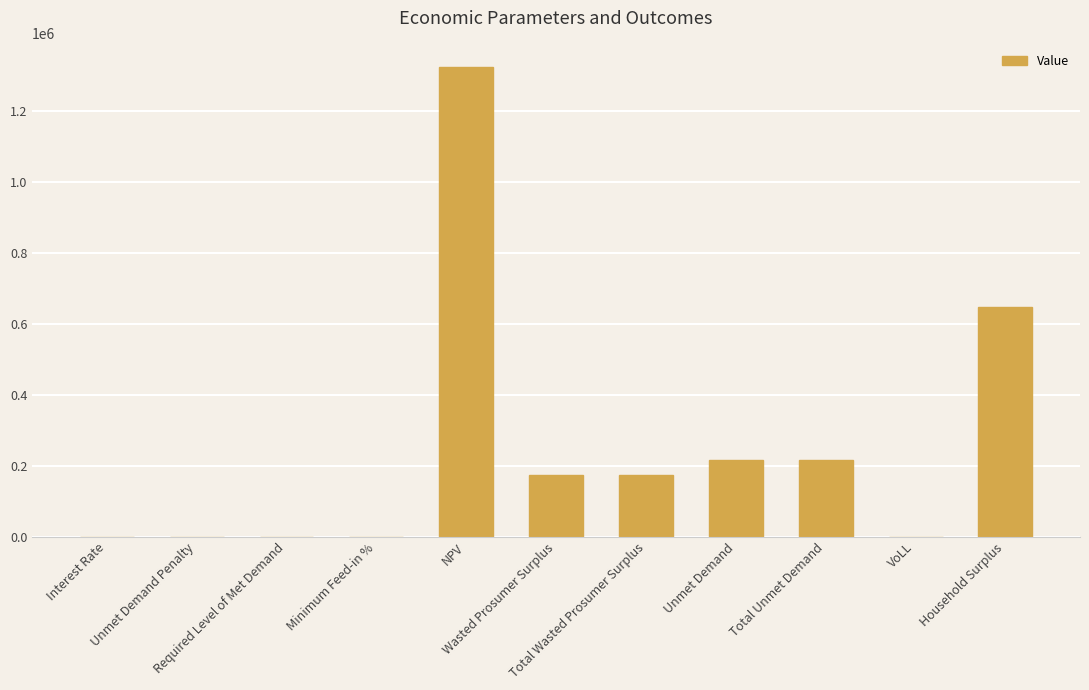

Count the number of categories in the chart.

11